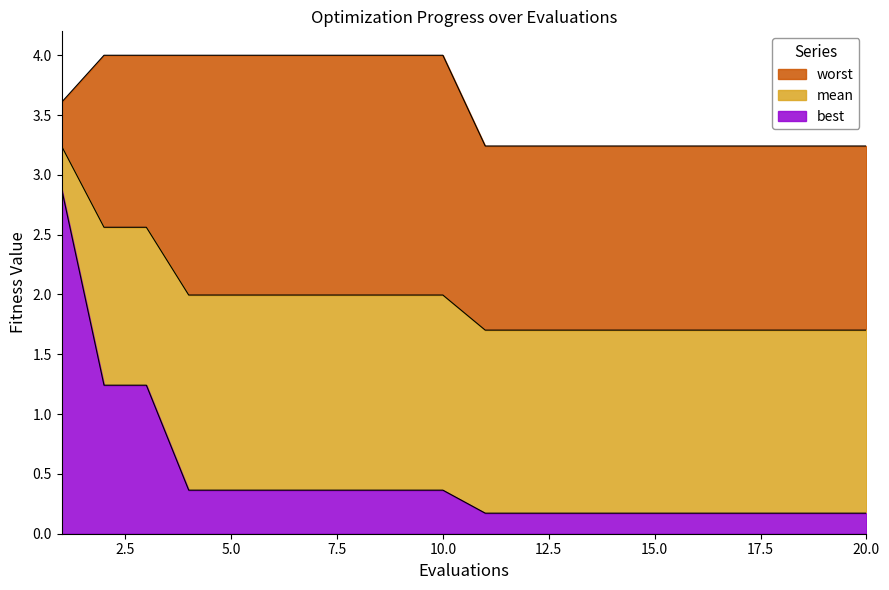

What is the sum of all mean values?

39.4